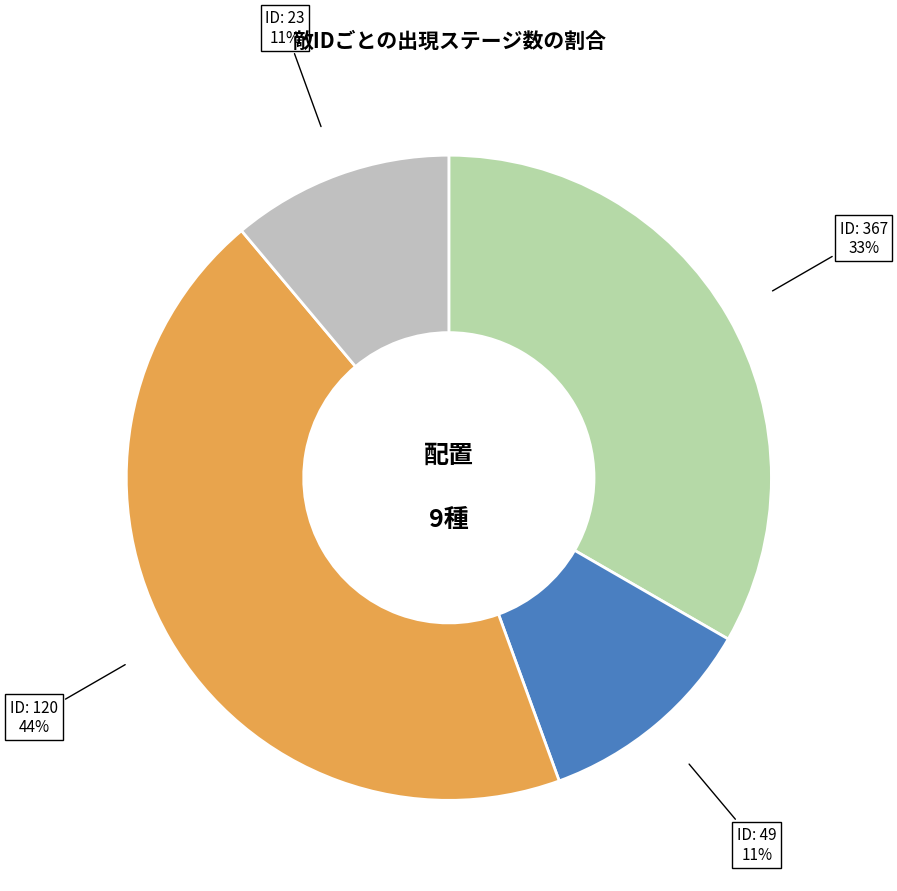

Is the sum of ID: 367 and ID: 120 greater than half?

Yes